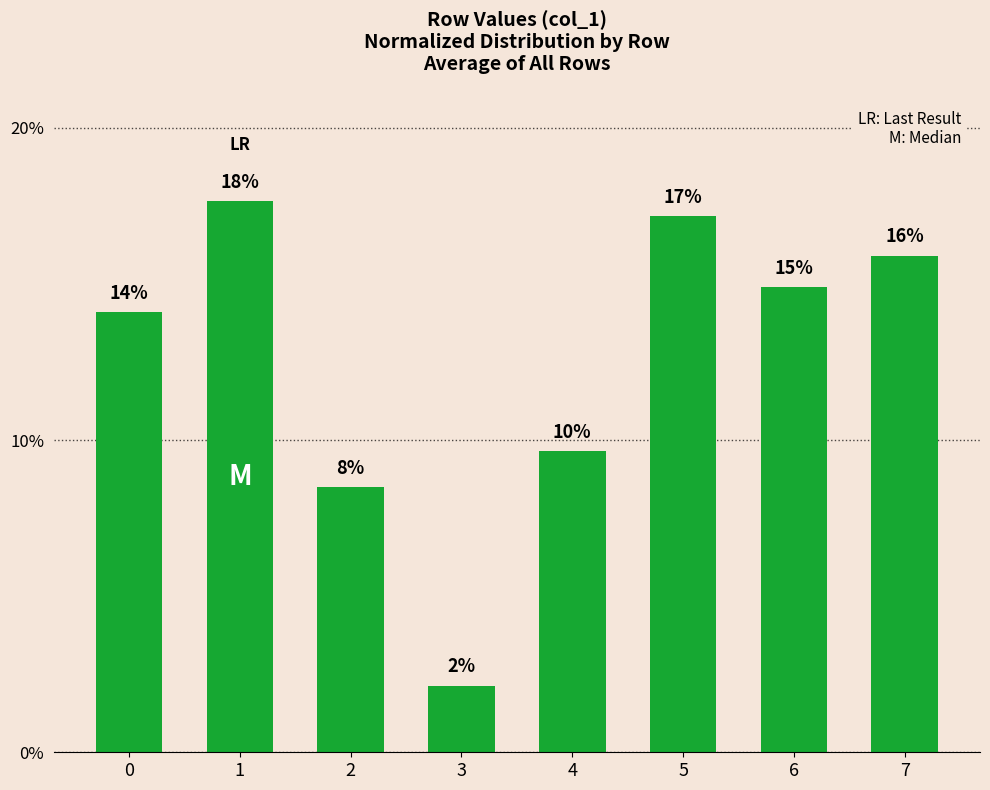

How many bars are there in total?

8